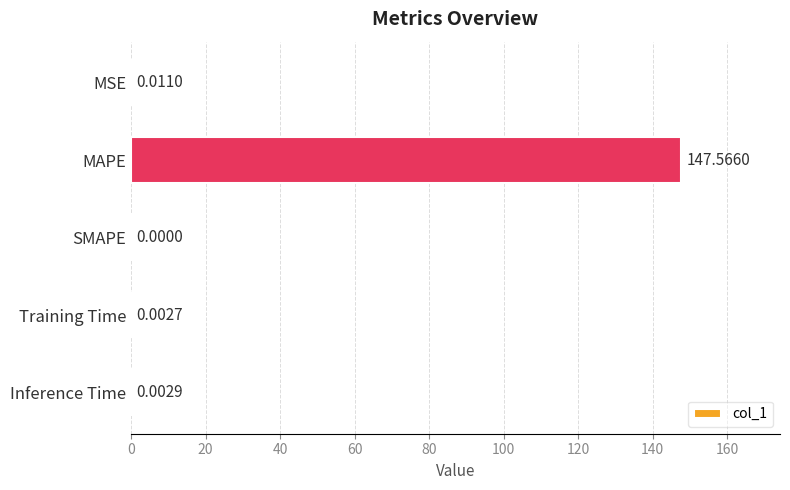

What is the change in value from MAPE to Training Time?

-147.6